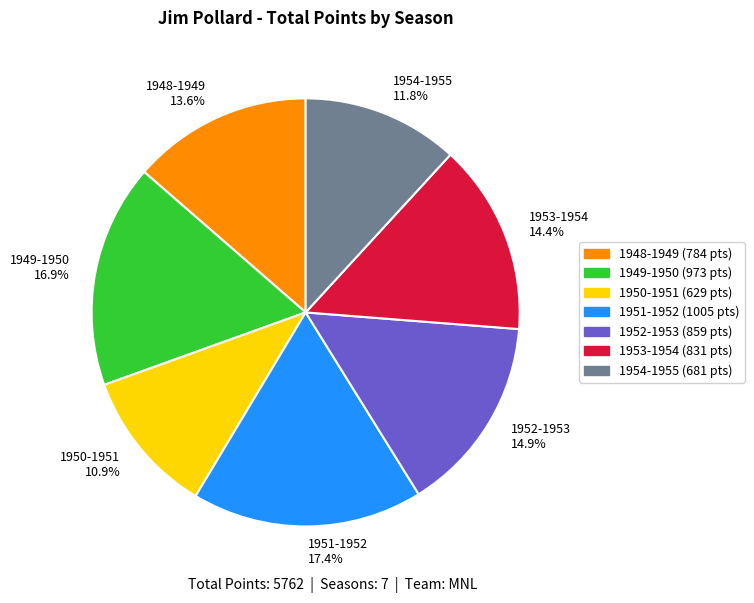

What is the largest slice in the pie chart?

1951-1952